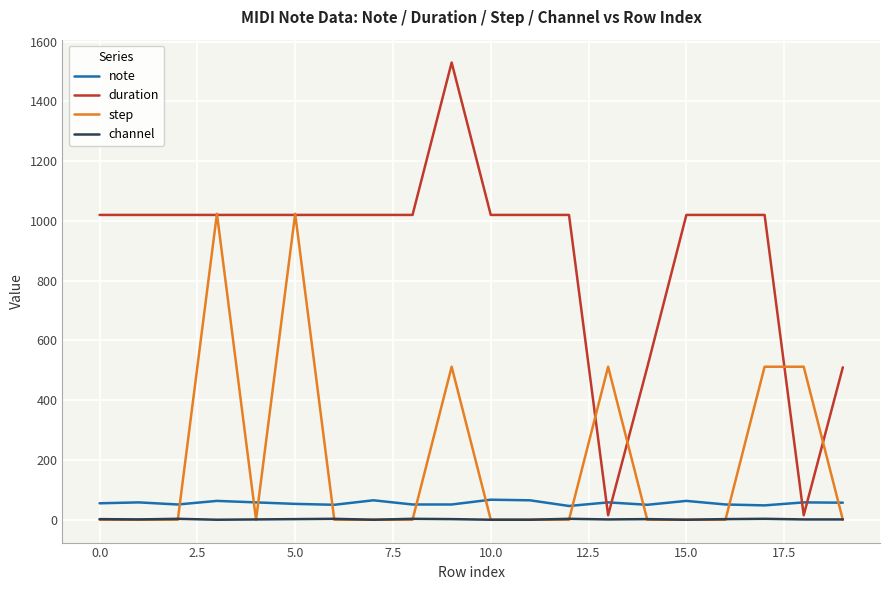

True or false: note and channel cross at least once.

False